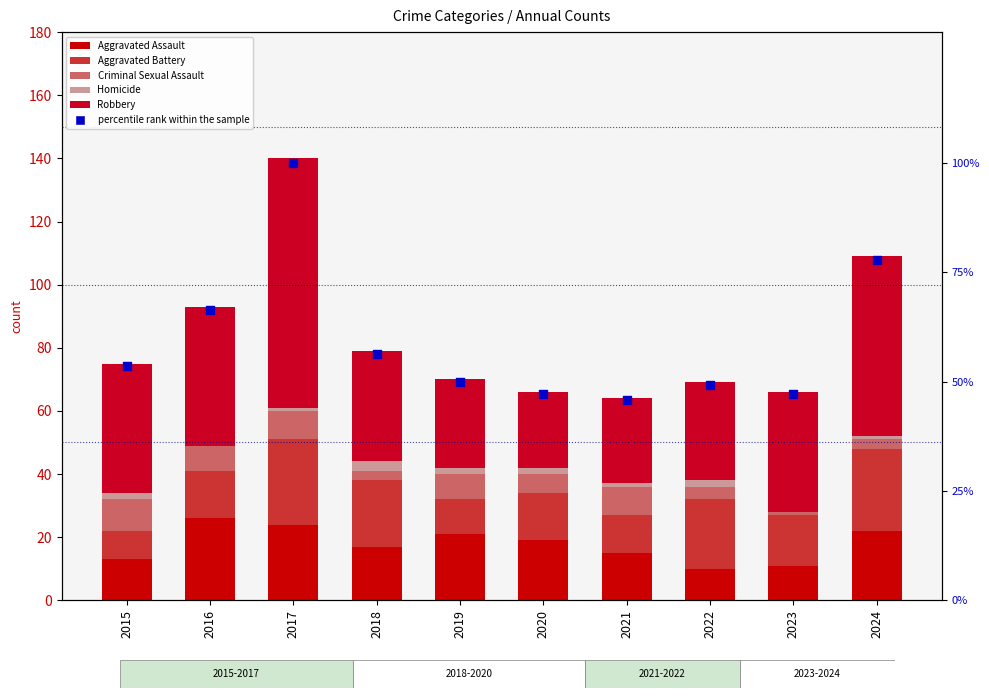

What is the total value across all series at 2019?

120.0